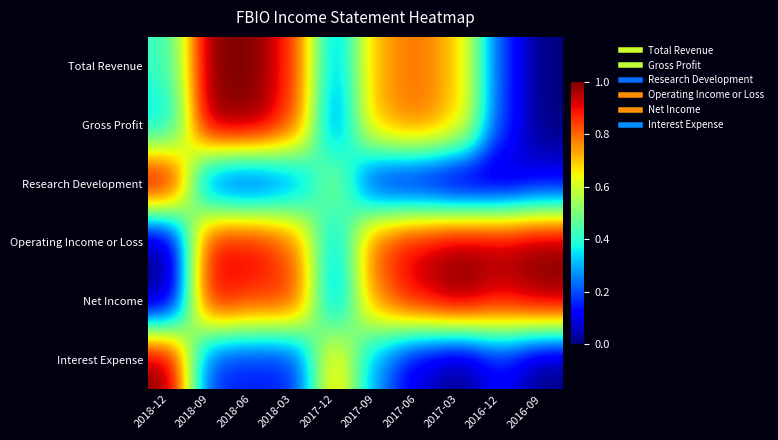

At which category is the sum across all series the highest?

2018-09